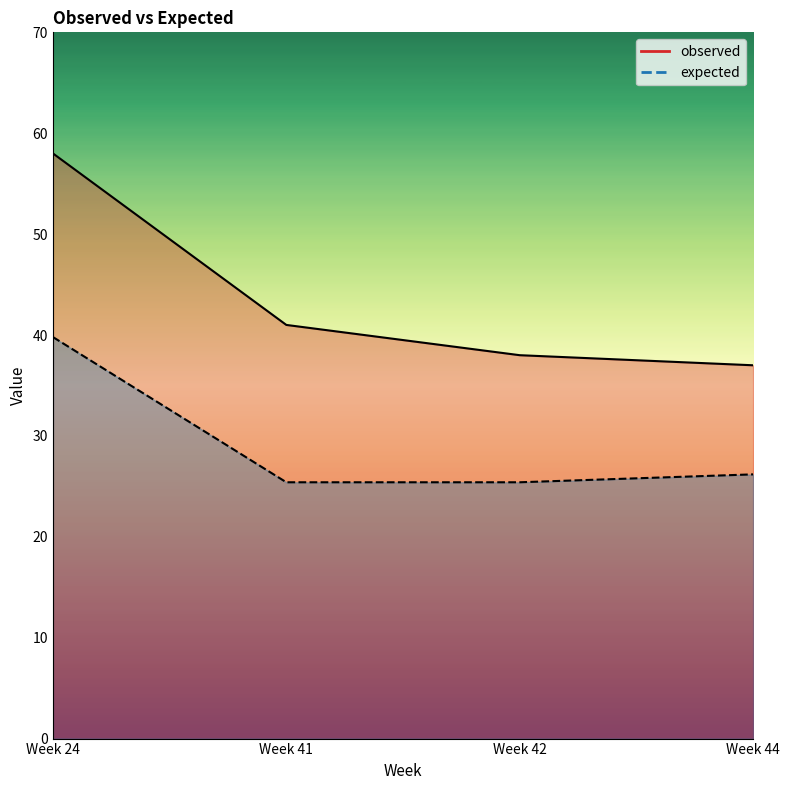

True or false: expected has more than 2 interior local peaks.

False